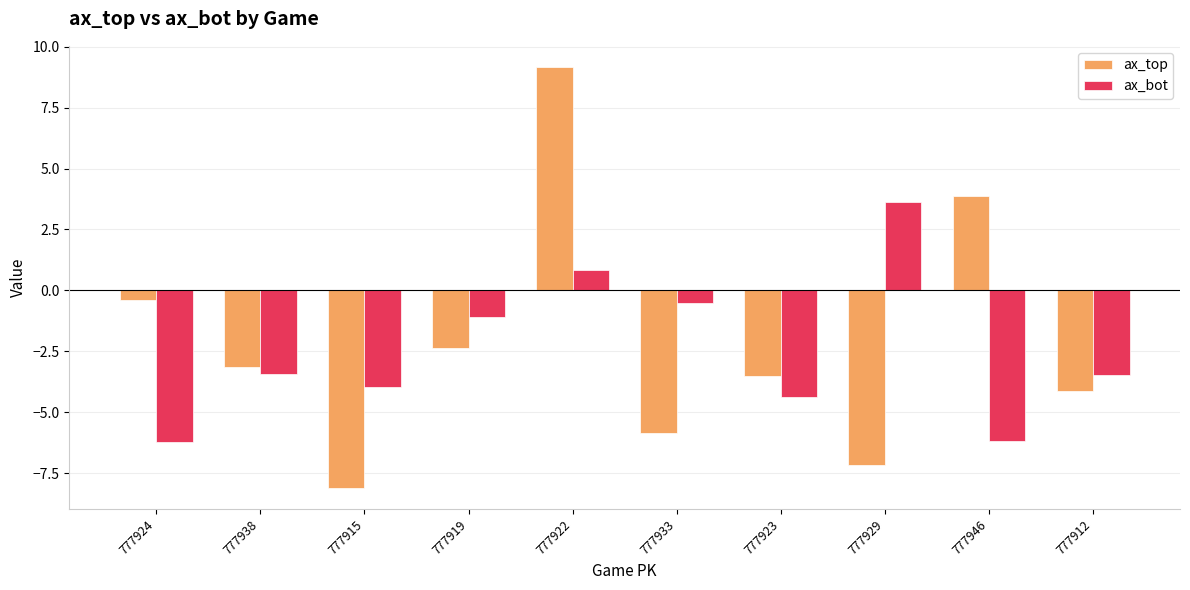

What is the sum of the ax_top values at 777915 and 777922?

1.1